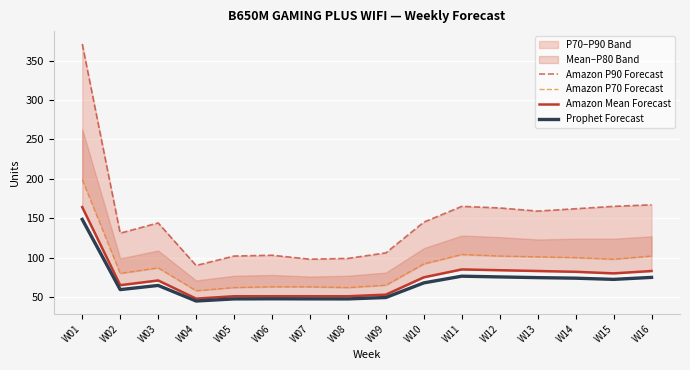

Reading left to right, what are all the values shown in this chart?

Amazon P90 Forecast: 371.0	131.0	144.0	90.0	102.0	103.0	98.0	99.0	106.0	145.0	165.0	163.0	159.0	162.0	165.0	167.0
Amazon P70 Forecast: 199.0	80.0	87.0	58.0	62.0	63.0	63.0	62.0	65.0	92.0	104.0	102.0	101.0	100.0	98.0	102.0
Amazon Mean Forecast: 164.0	65.0	71.0	48.0	51.0	51.0	51.0	51.0	53.0	75.0	85.0	84.0	83.0	82.0	80.0	83.0
Prophet Forecast: 148.4	59.4	64.7	45.0	47.6	47.8	47.6	47.6	49.4	68.0	76.5	75.5	74.6	73.9	72.4	74.9